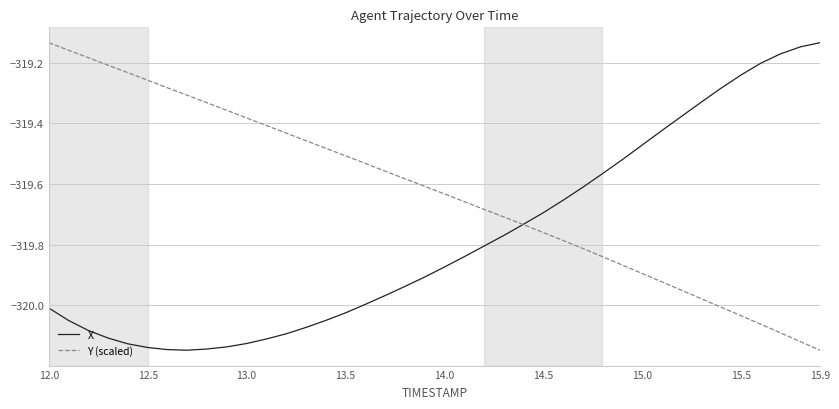

Rank the series by their average value, from lowest to highest.

X, Y (scaled)